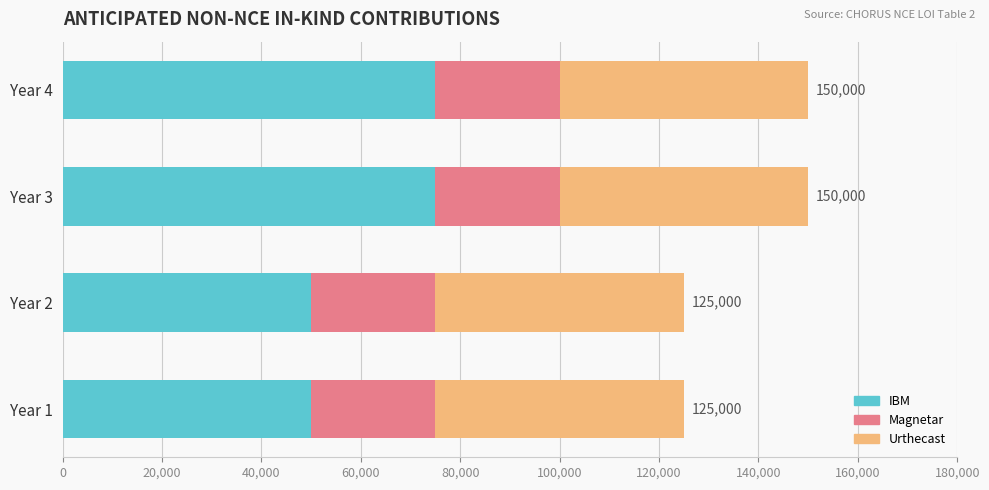

What is the sum of the IBM values at Year 2 and Year 3?

125000